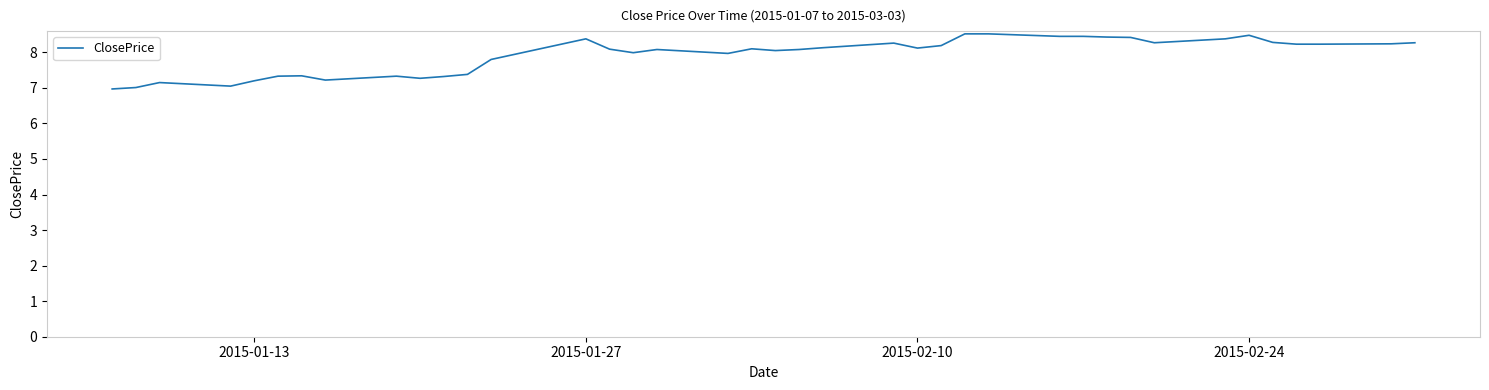

What is the minimum value shown in the chart?

7.0